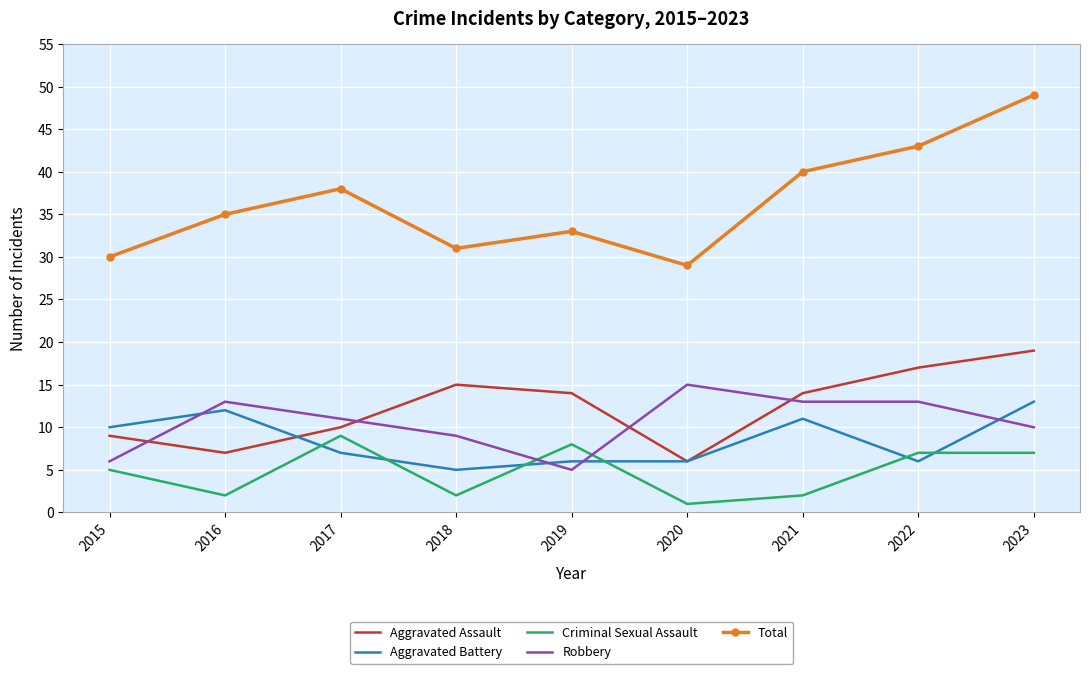

List the series in order of their peak value, highest first.

Total, Aggravated Assault, Robbery, Aggravated Battery, Criminal Sexual Assault